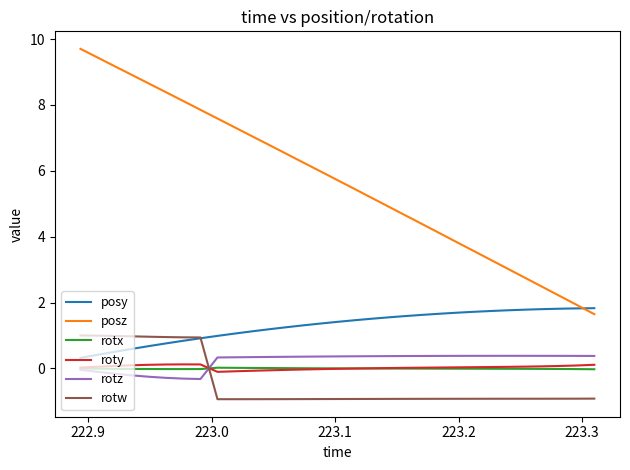

True or false: posz and roty intersect in this chart.

False